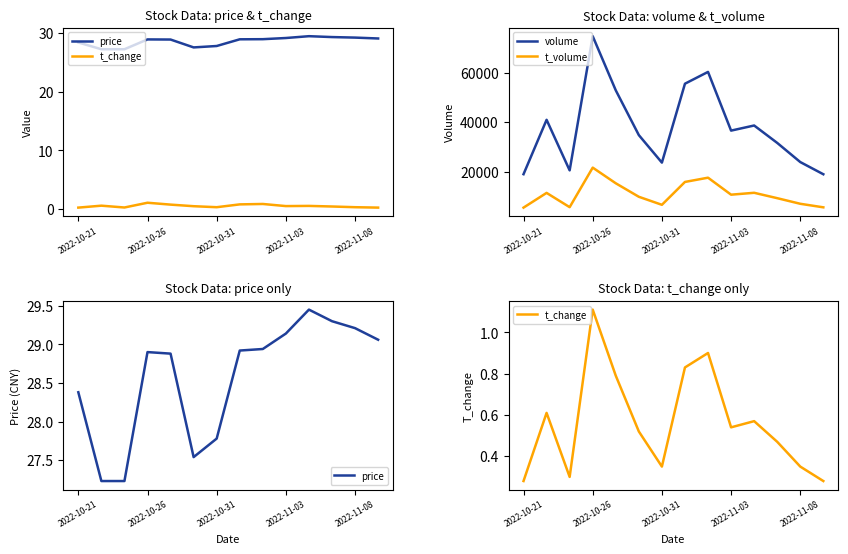

Reading right to left, list all the values displayed in this chart.

price: 29.1	29.2	29.3	29.4	29.1	28.9	28.9	27.8	27.5	28.9	28.9	27.2	27.2	28.4
t_change: 0.3	0.3	0.5	0.6	0.5	0.9	0.8	0.3	0.5	0.8	1.1	0.3	0.6	0.3
volume: 18905.0	23842.0	31598.0	38648.0	36577.0	60348.0	55573.0	23618.0	34755.0	52883.0	74814.0	20475.0	40950.0	18927.0
t_volume: 5511.0	6947.0	9219.0	11398.0	10632.0	17516.0	15792.0	6532.0	9781.0	15247.0	21592.0	5576.0	11356.0	5395.0